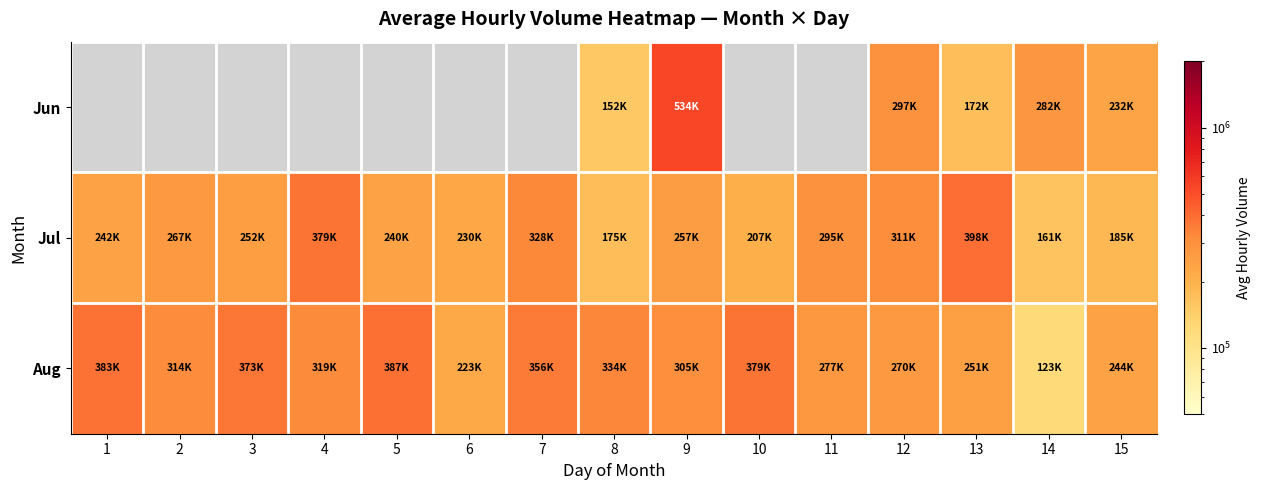

Where is Jul nearest to the value 279628?

2